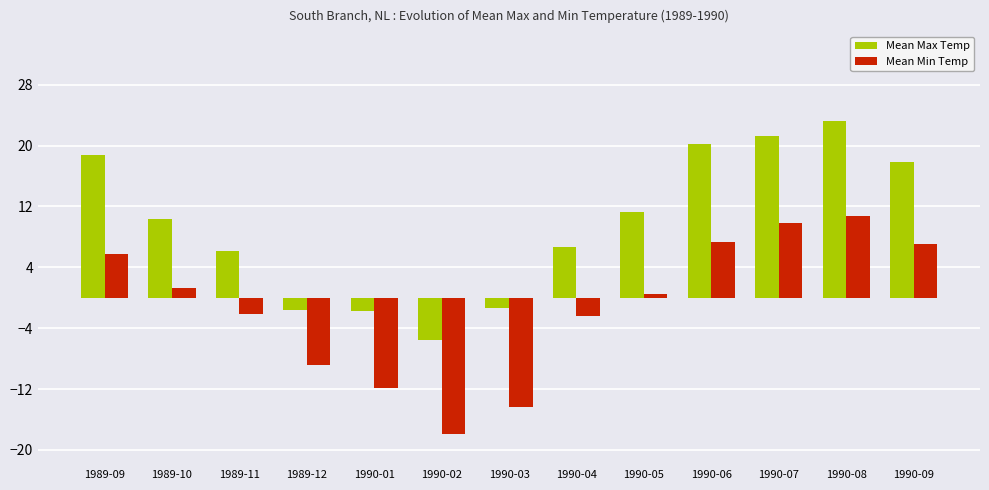

What is the label of the 1st bar from the left?

1989-09